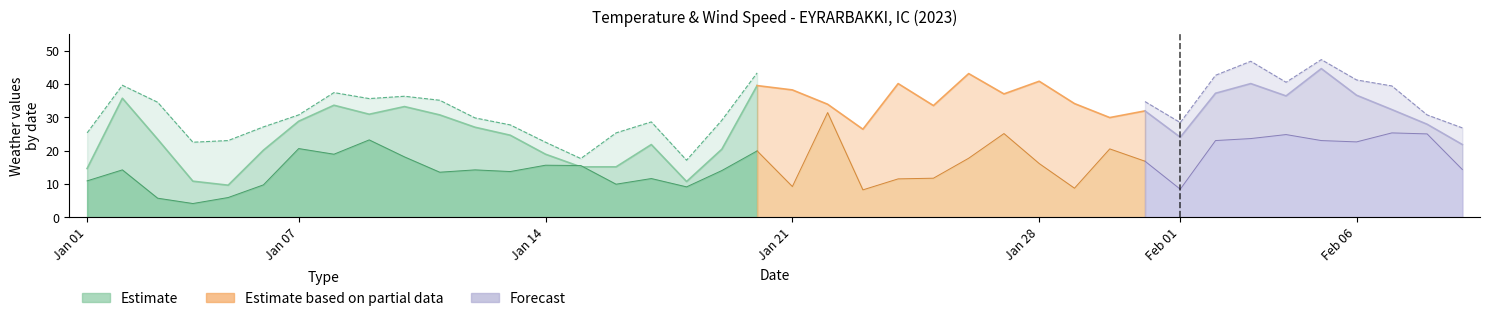

What is the sum of all MAX values?

1371.6